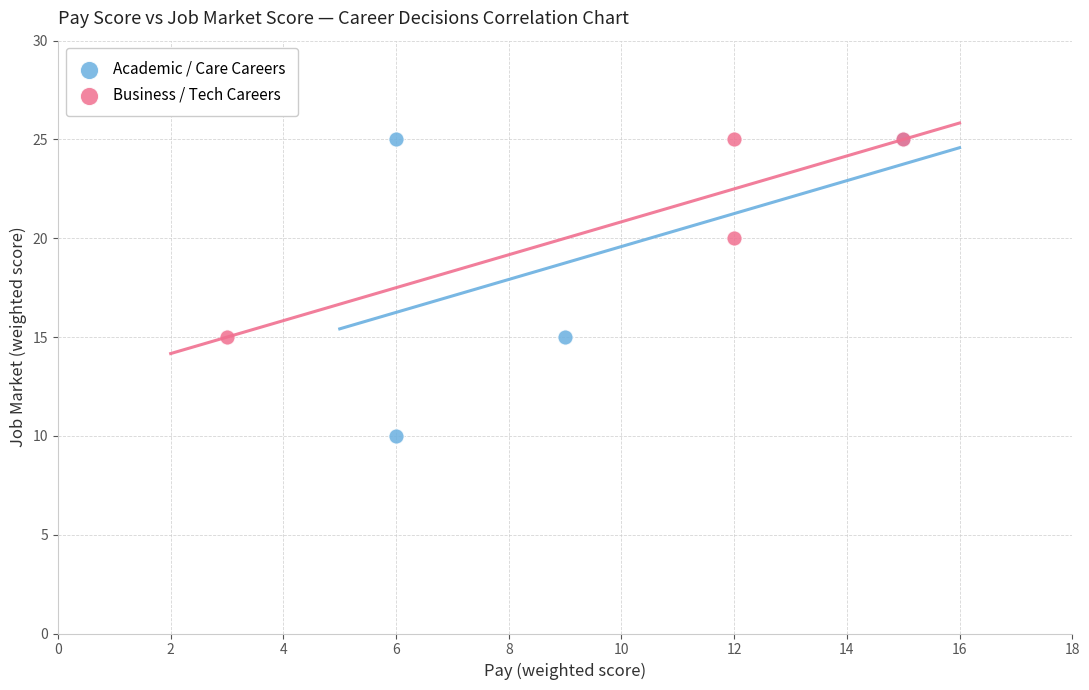

Which series has the largest Y range (max minus min)?

Academic / Care Careers